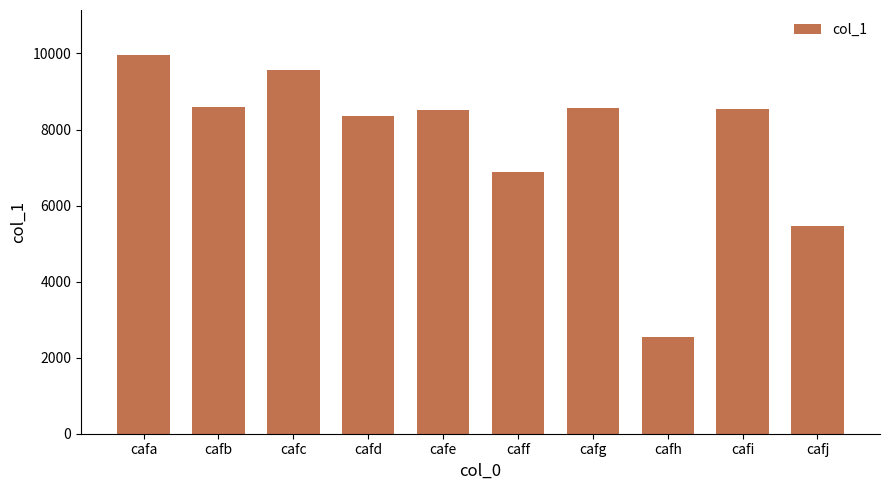

What is the smallest value displayed?

2536